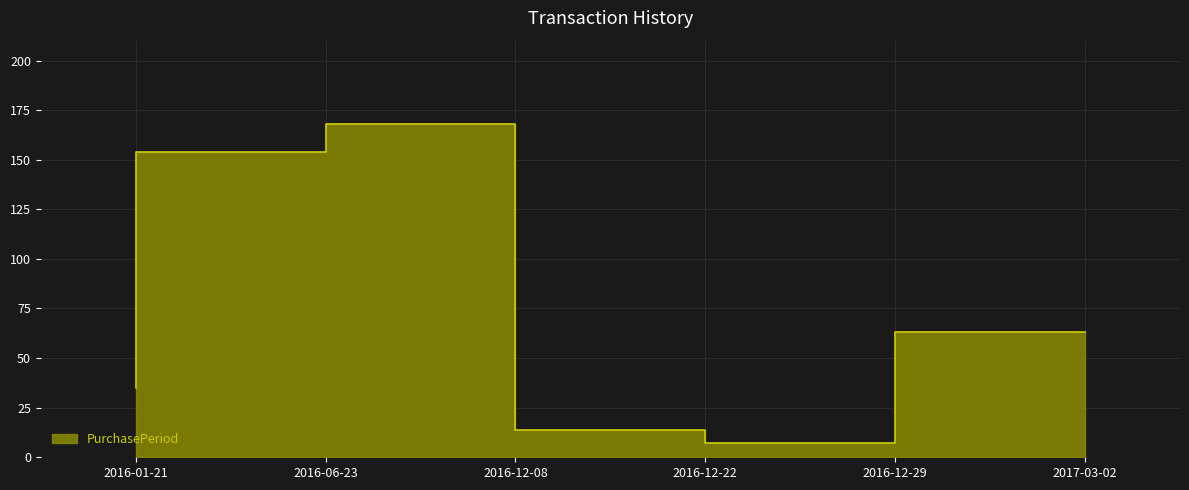

Rank the categories by value from lowest to highest.

2016-12-29, 2016-12-22, 2016-01-21, 2017-03-02, 2016-06-23, 2016-12-08